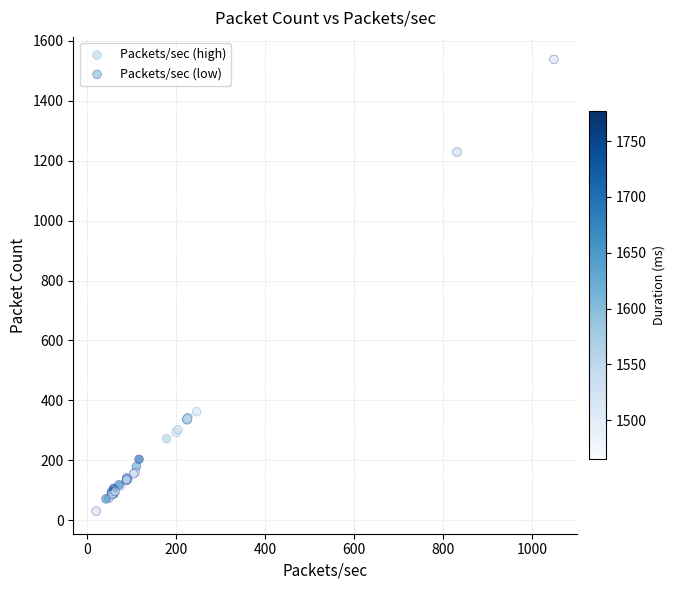

Which series reaches the maximum Y coordinate?

Packets/sec (low)